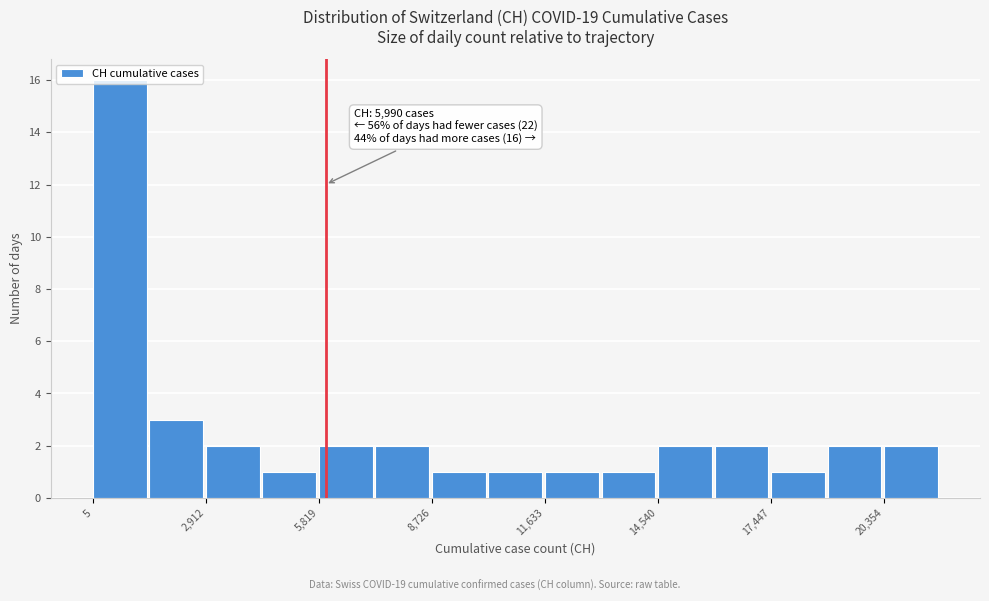

Around what value on the x-axis is the tallest bar? Give the approximate position of its centre, as read against the axis.

500